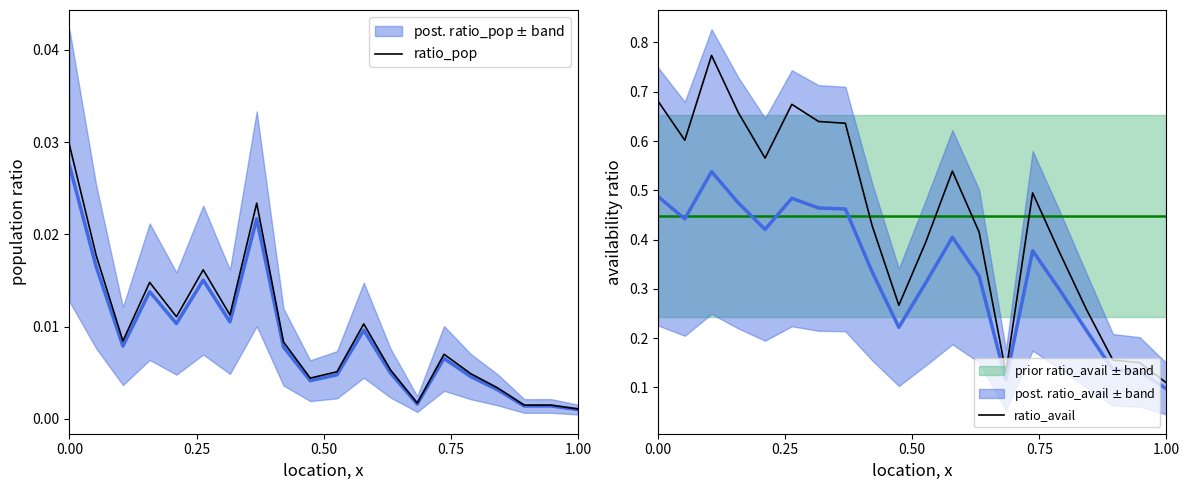

At which label is ratio_avail closest to 0?

1.00